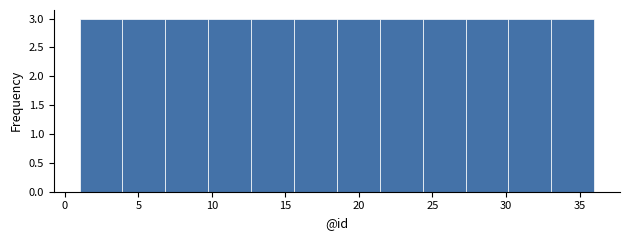

Reading left to right, transcribe this chart: for each bar, give the range it covers on the x-axis and its height. Neither the bar edges nor the heights are printed on the chart, so give them approximately, as read against the axes.

1.0 to 4.0: 3
4.0 to 7.0: 3
7.0 to 10.0: 3
10.0 to 12.5: 3
12.5 to 15.5: 3
15.5 to 18.5: 3
18.5 to 21.5: 3
21.5 to 24.5: 3
24.5 to 27.5: 3
27.5 to 30.0: 3
30.0 to 33.0: 3
33.0 to 36.0: 3